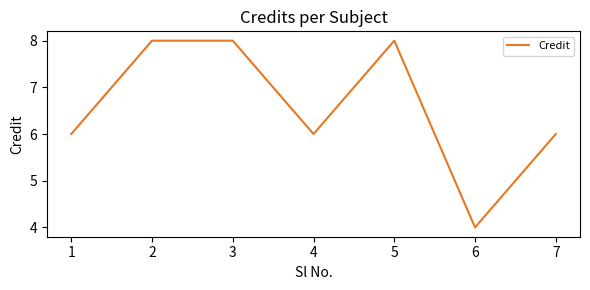

How many interior local valleys (lower than both neighbors) does the data have?

2